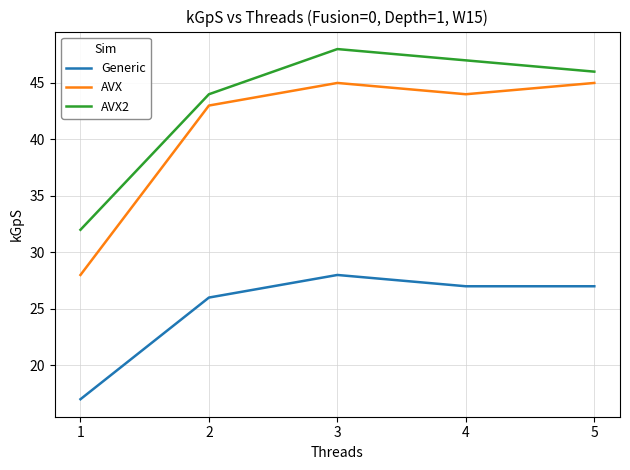

Reading left to right, transcribe all the data shown in this chart.

Generic: 17	26	28	27	27
AVX: 28	43	45	44	45
AVX2: 32	44	48	47	46